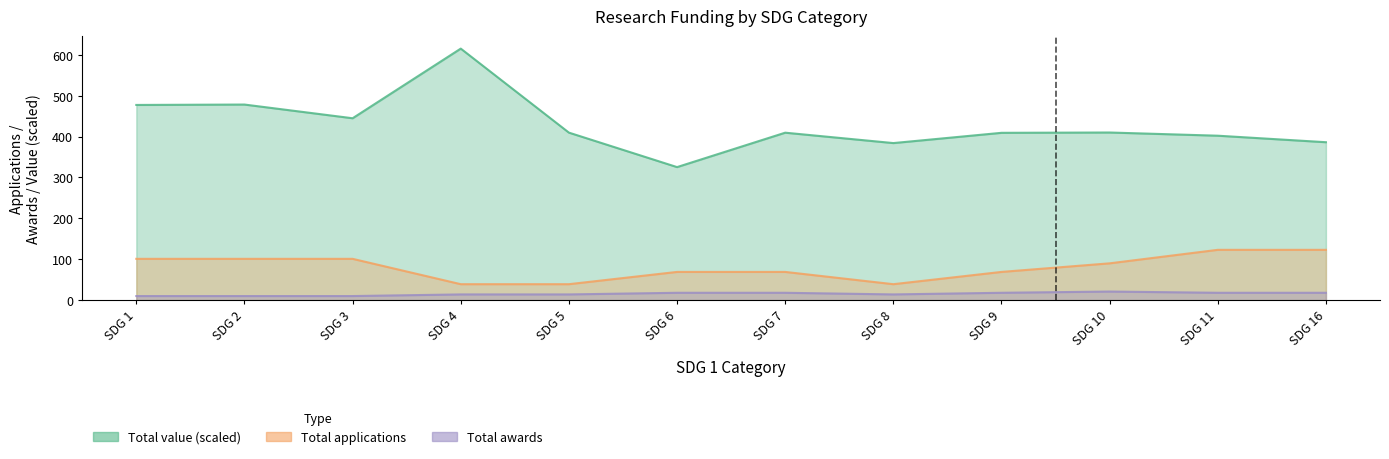

True or false: Total awards and Total applications cross at least once.

False